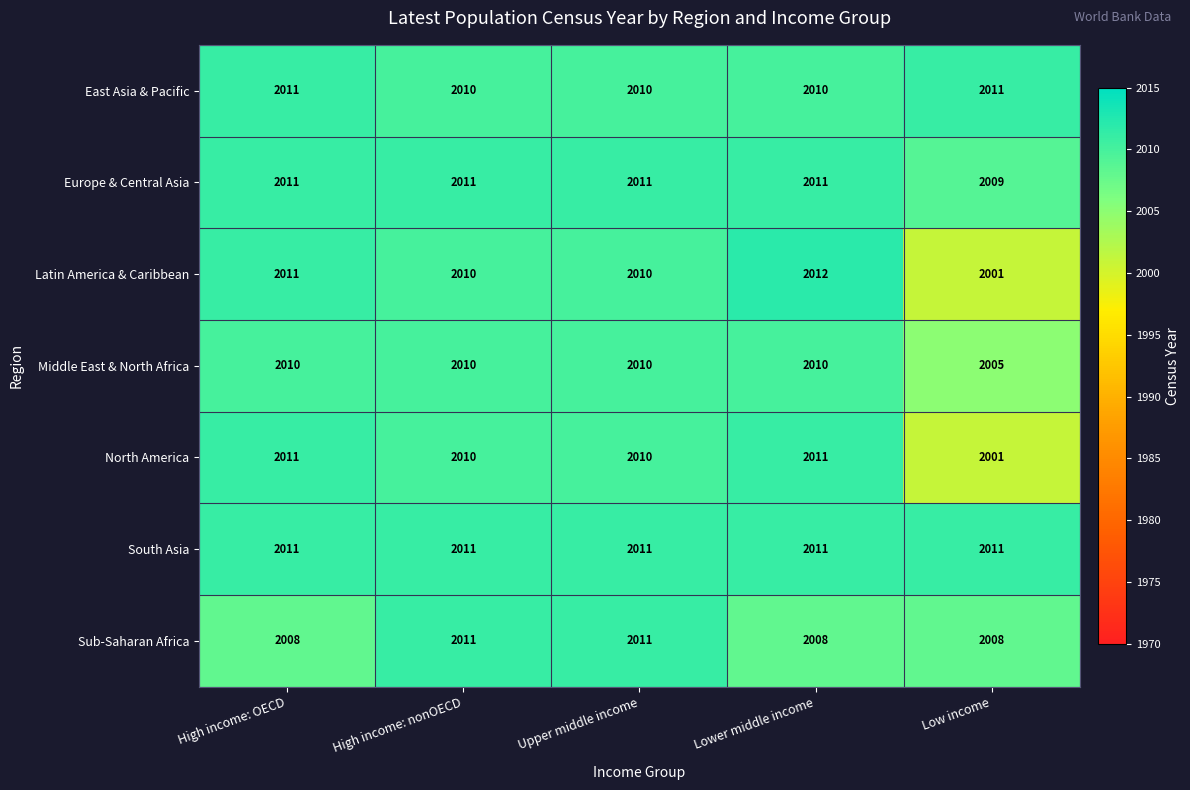

Where does the North America series first go above 2010?

High income: OECD